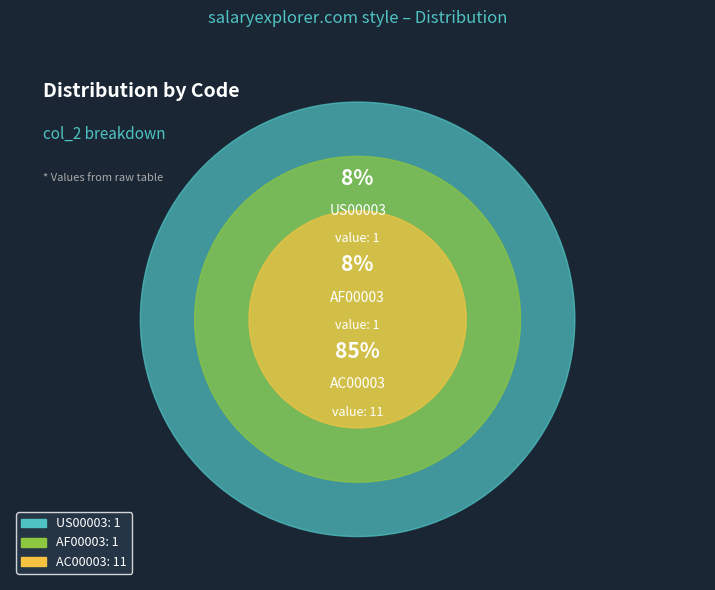

True or false: AF00003 accounts for 8% of the total.

True